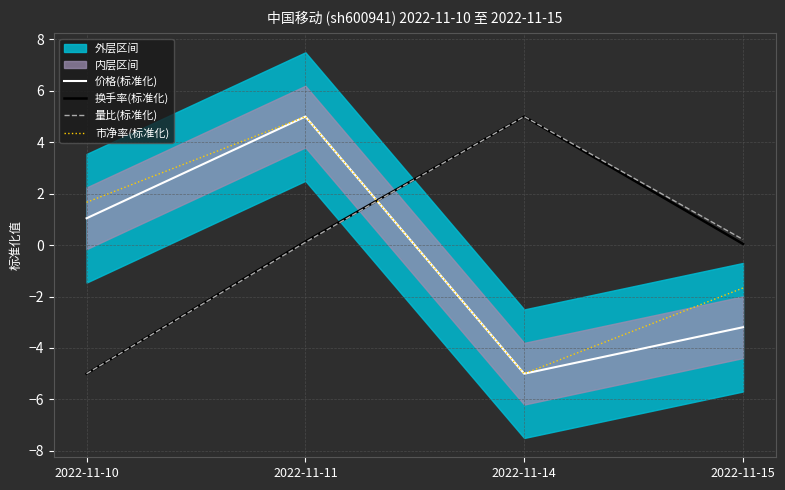

The 量比(标准化) series shows 8.9 at 2022-11-14. True or false?

False